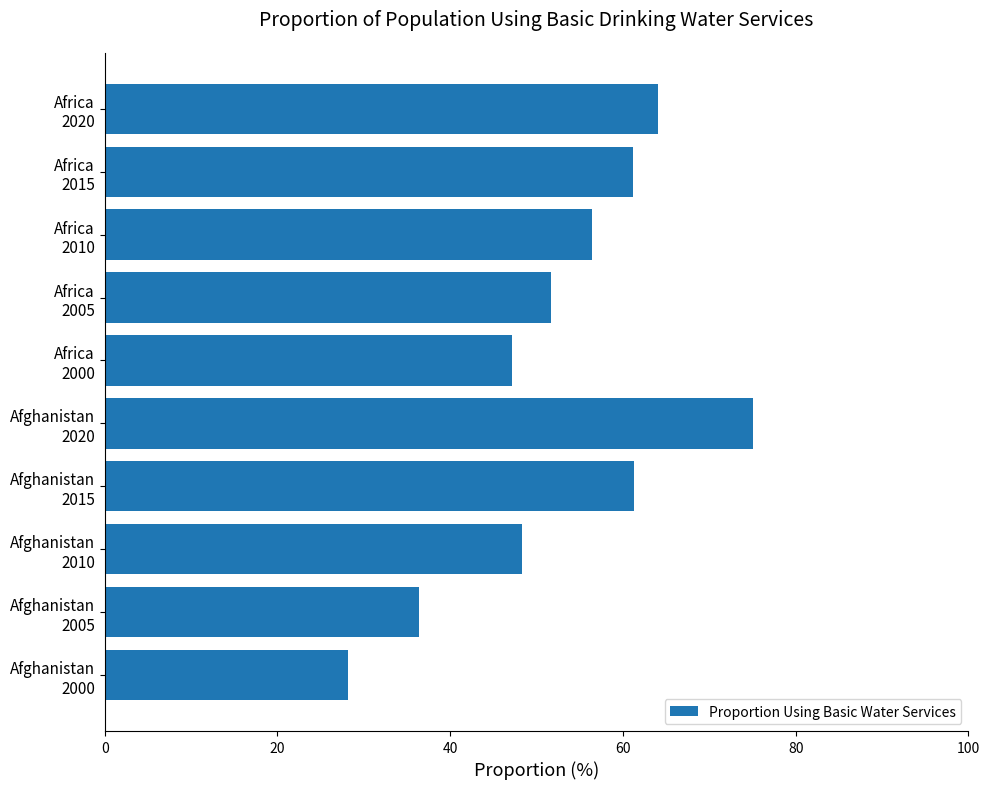

At which category does the chart reach its peak across all series?

Afghanistan
2020